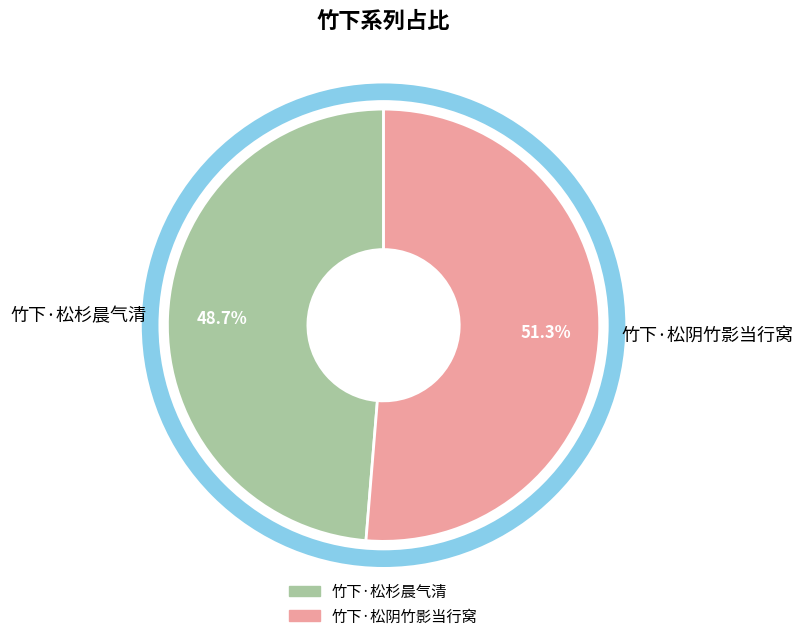

To the nearest percent, what percentage of the pie is 竹下·松阴竹影当行窝?

51%